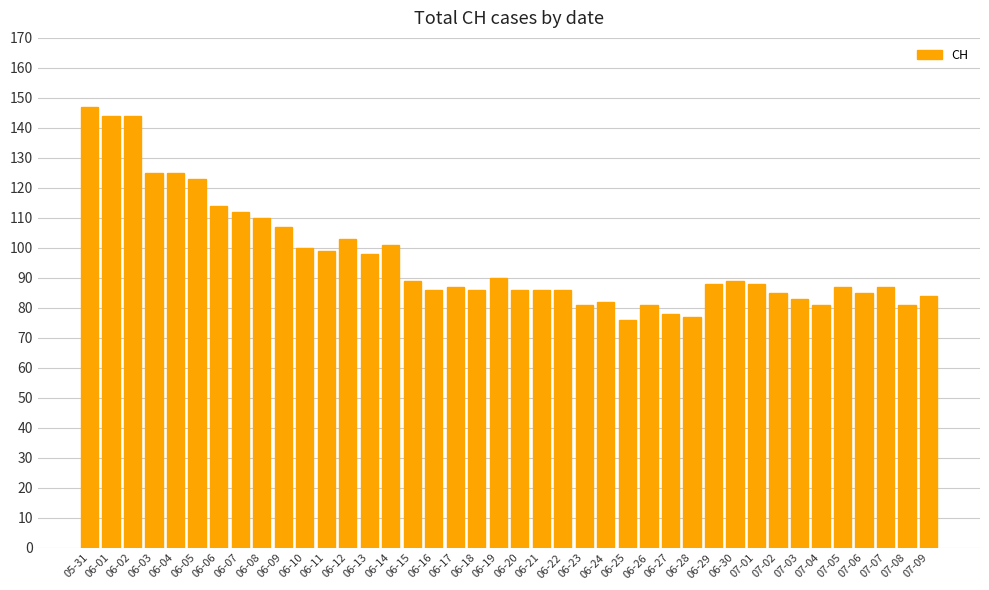

What position from the right is 06-23?

17